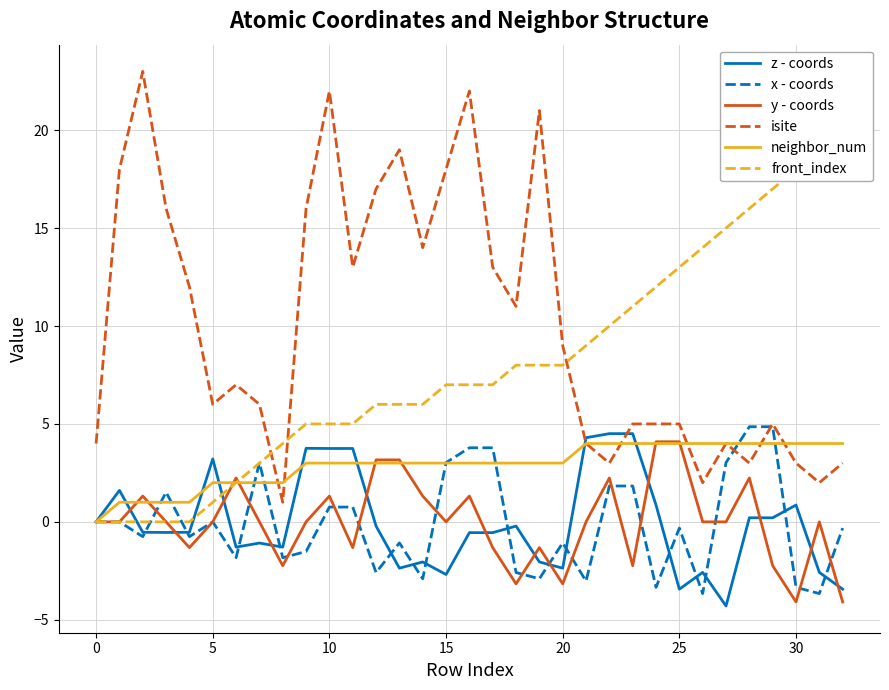

The value of isite at 30 is 3.0. True or false?

True